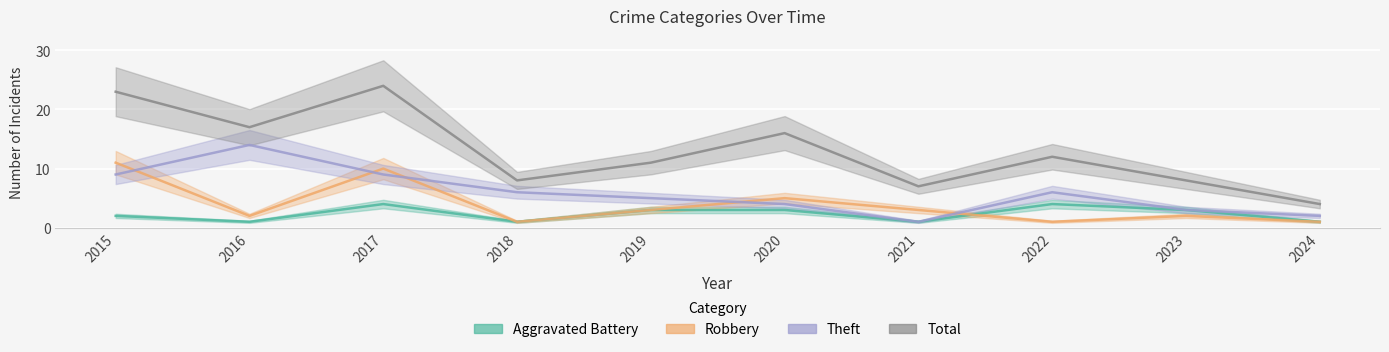

What are all the series names shown in the legend?

Aggravated Battery, Robbery, Theft, Total